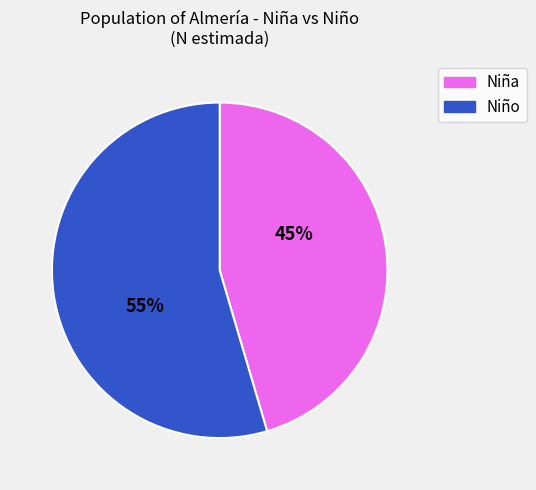

Count the number of slices in the pie.

2